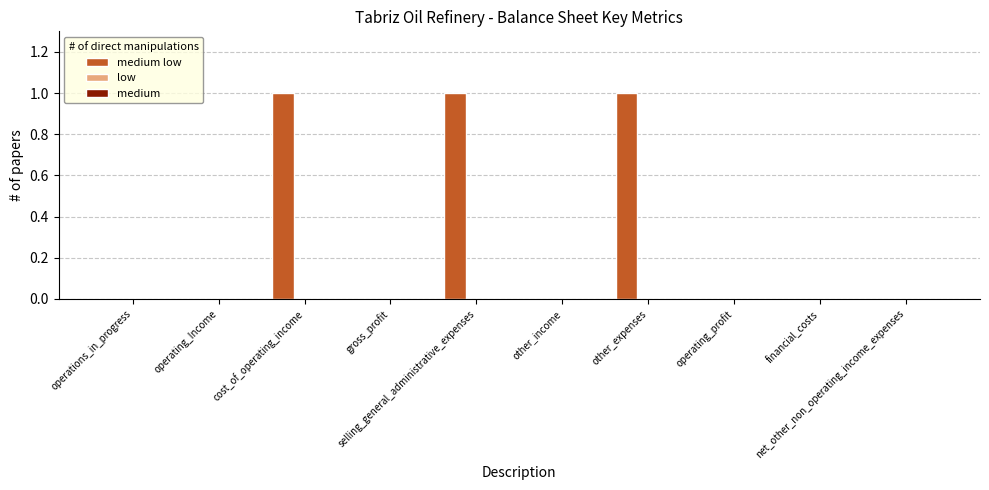

What is the sum of all values?

3